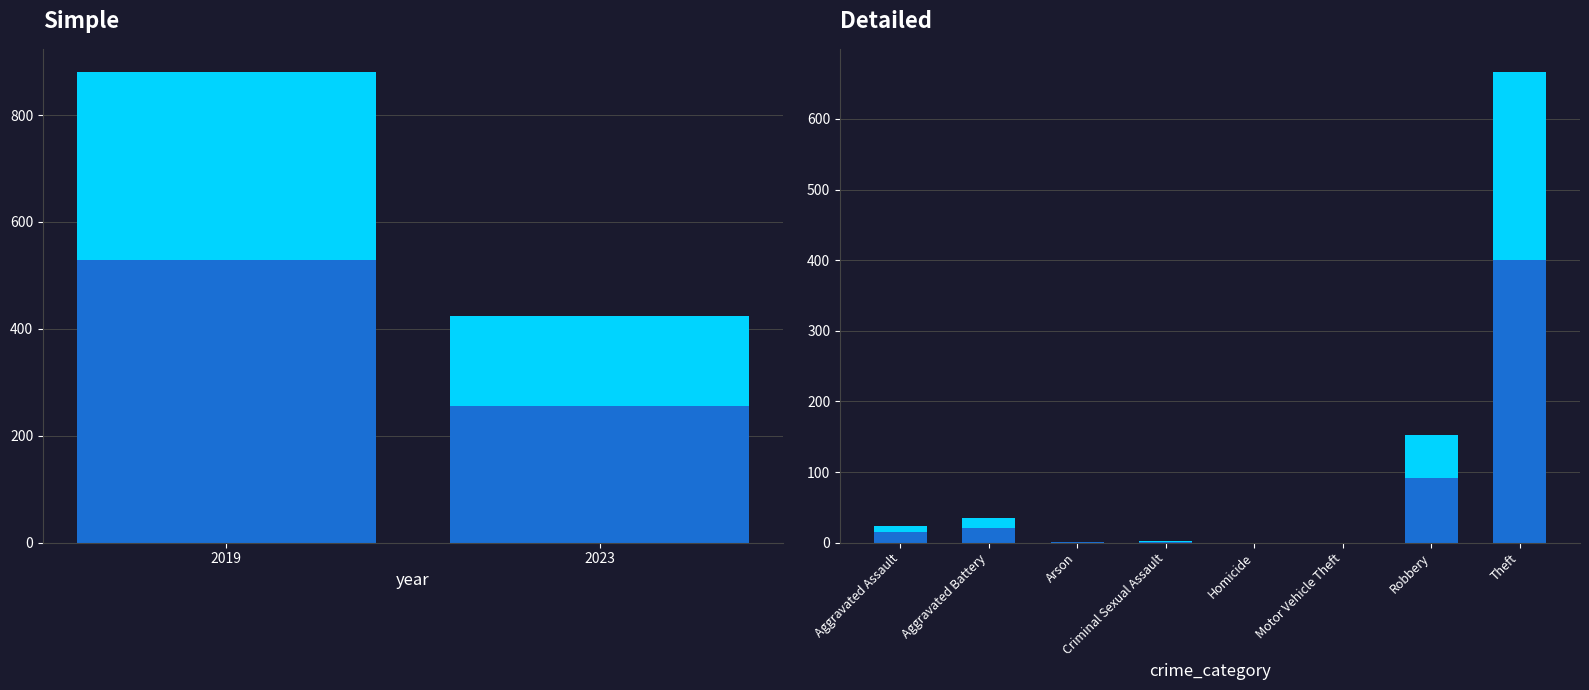

What is the average value?

66.0